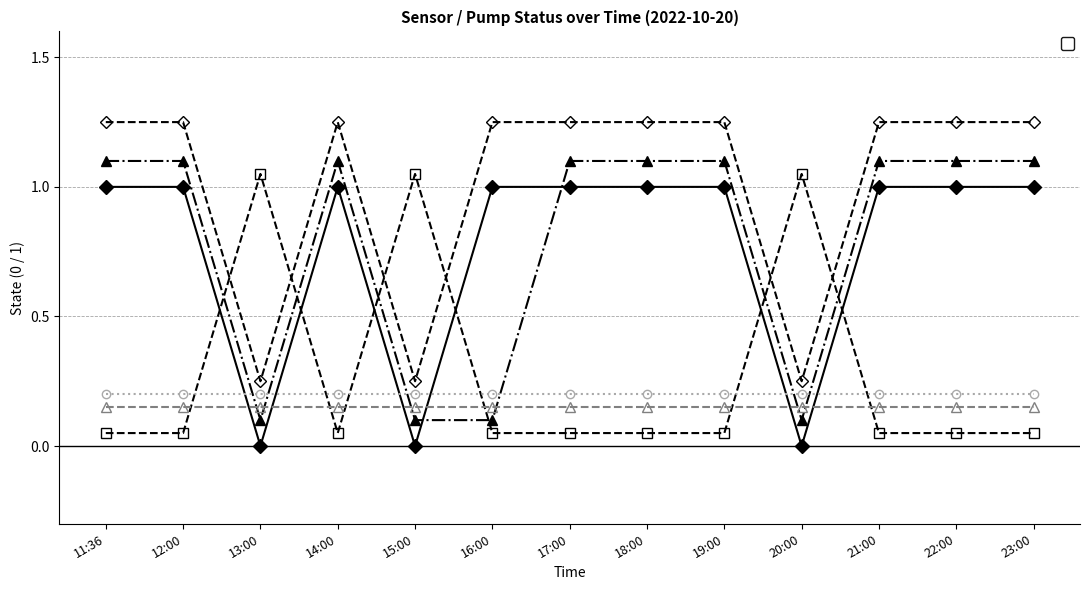

What are all the series names shown in the legend?

_LS2_H_TREATED_WATER_TANK, _LS2_HH_TREATED_WATER_TANK, _SP_01B_F_SERVICE_PUMP, _04A_BIRM_A1